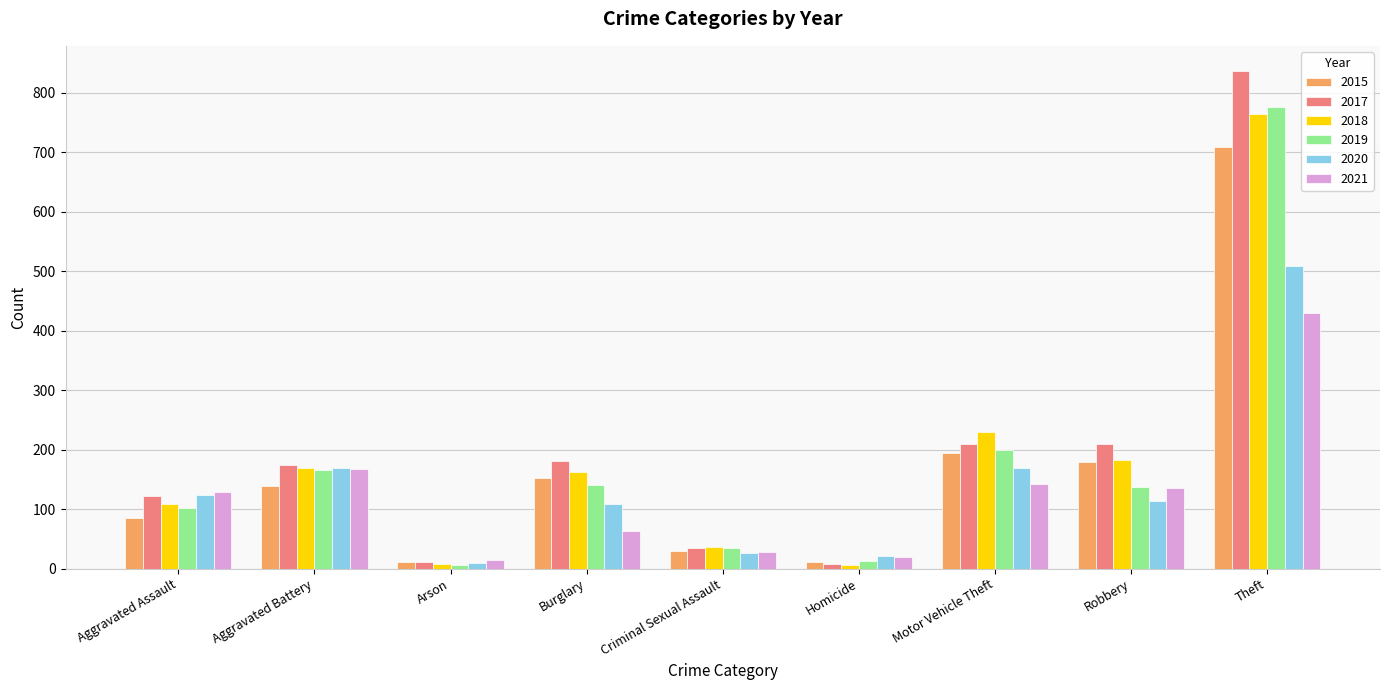

The value of 2019 at Robbery is 138. True or false?

True